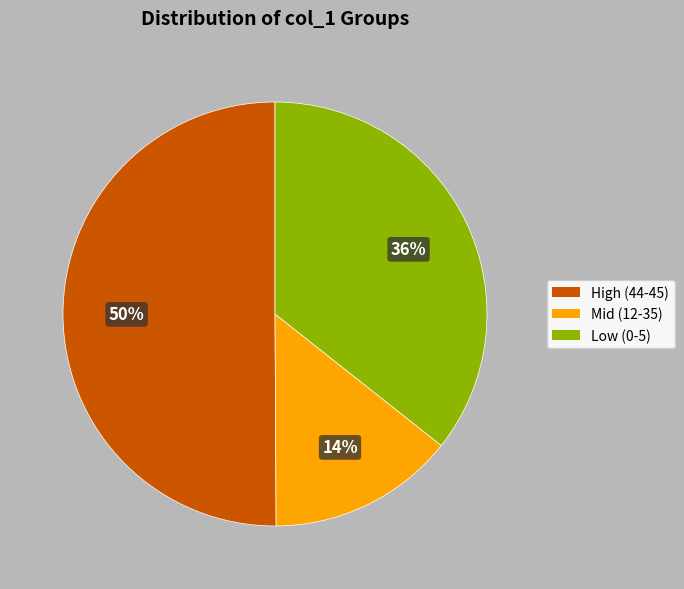

To the nearest percent, what is the average slice percentage?

33%